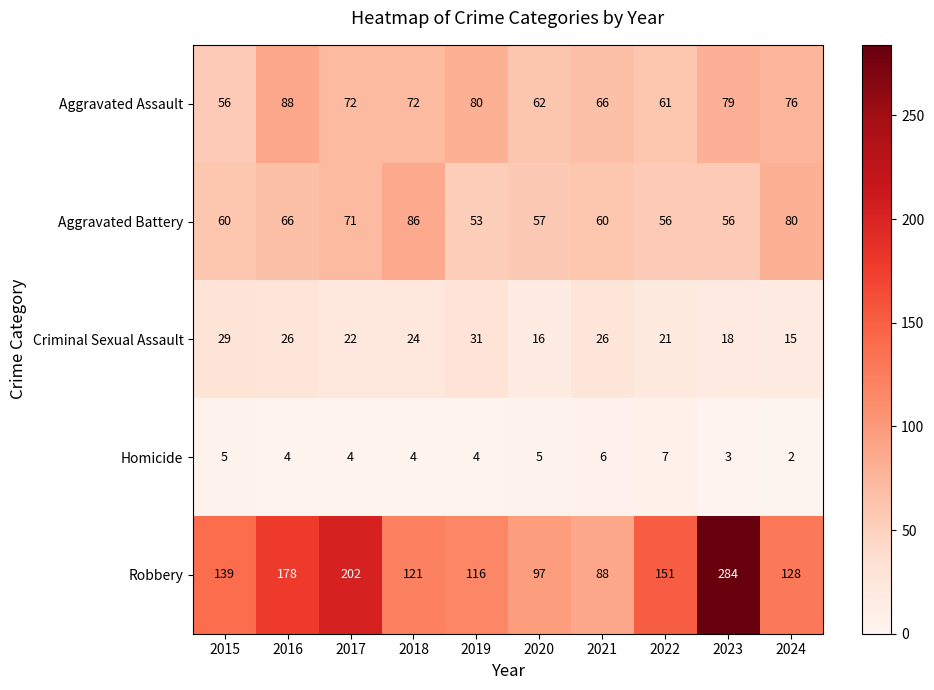

Which series has the largest range (max minus min)?

Robbery